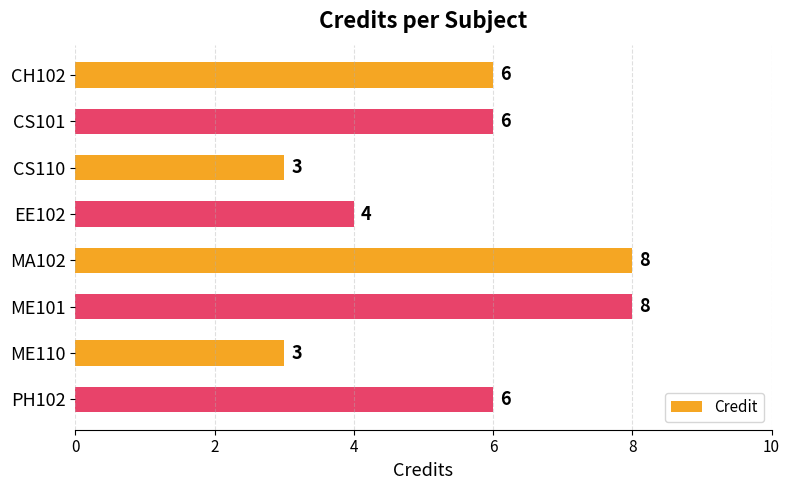

What value does the data have at ME110?

3